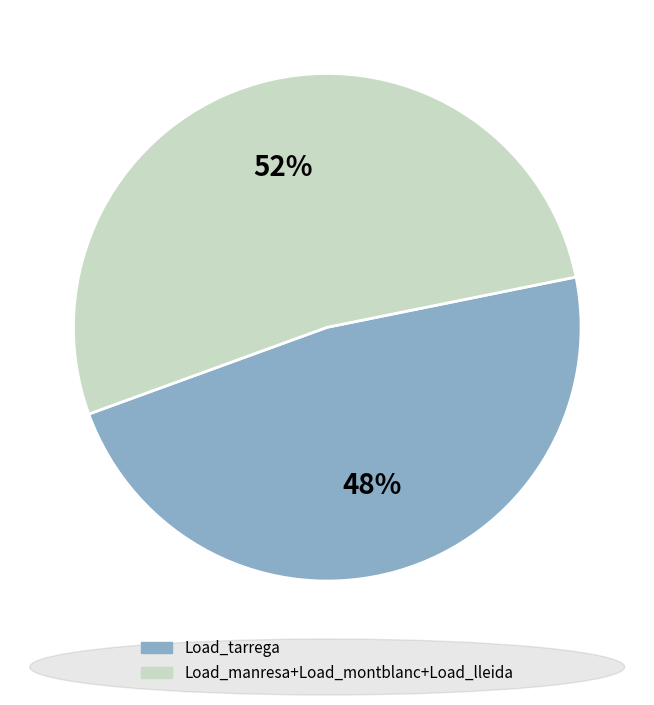

How many segments does this pie chart have?

2